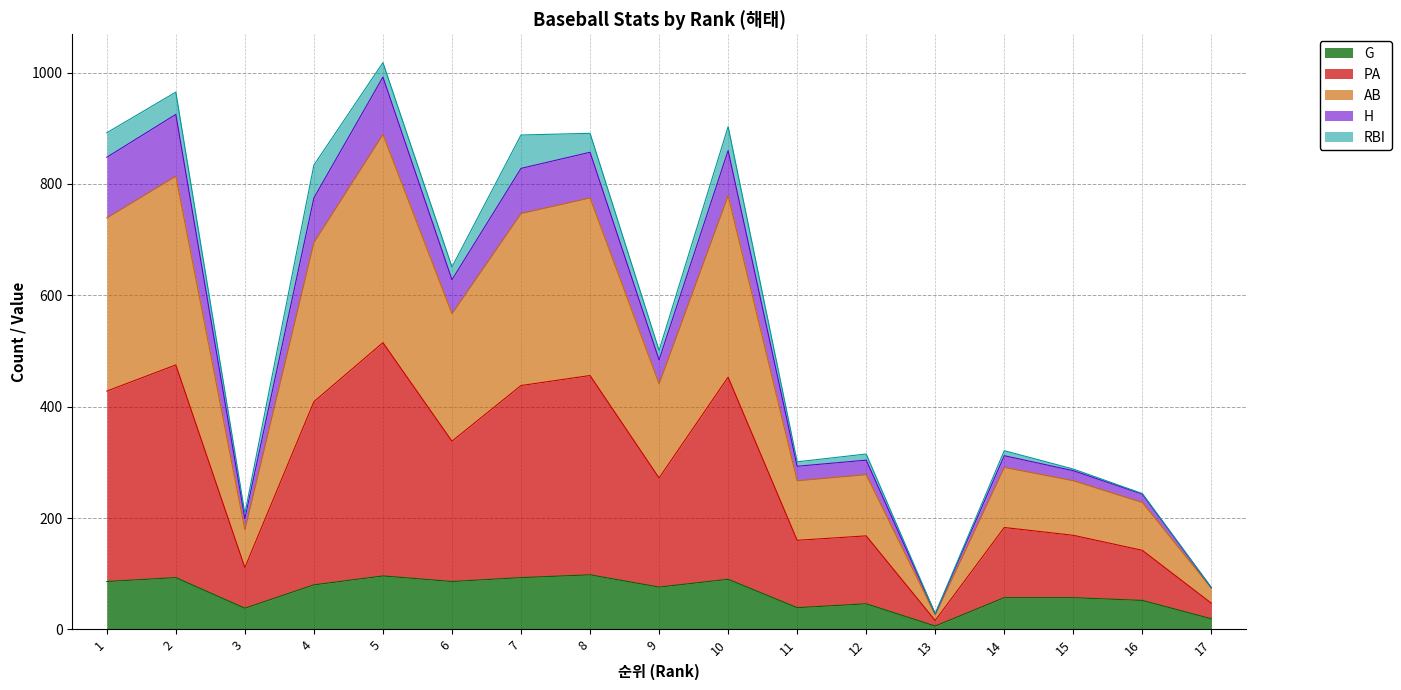

The value of PA at 14 is 134. True or false?

False